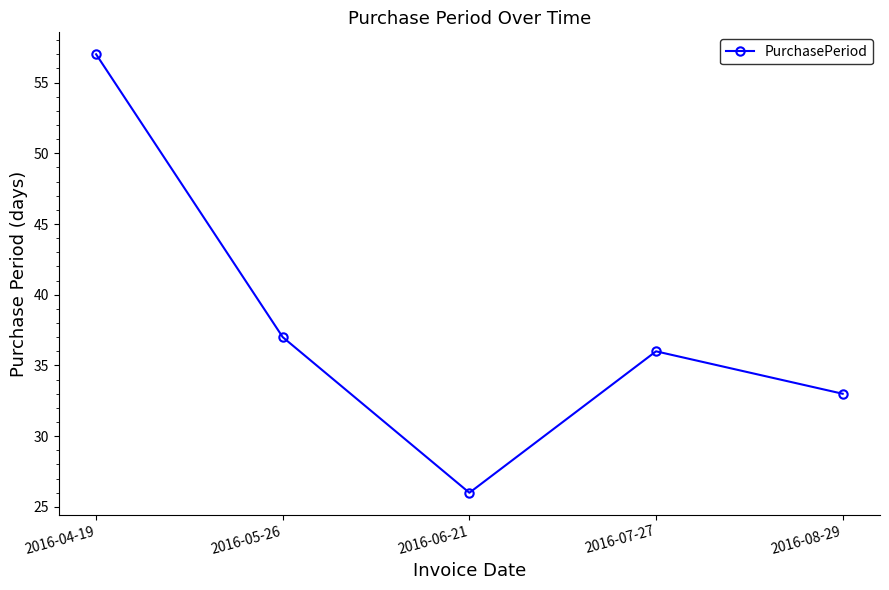

What is the sum of all values?

189